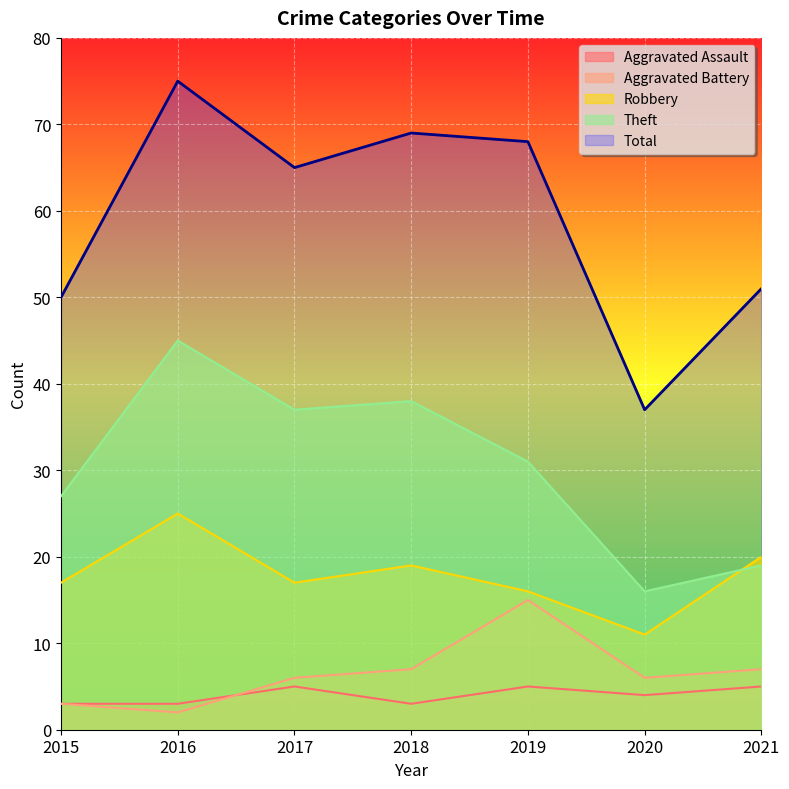

Is it true that Robbery equals 25 at 2016?

True